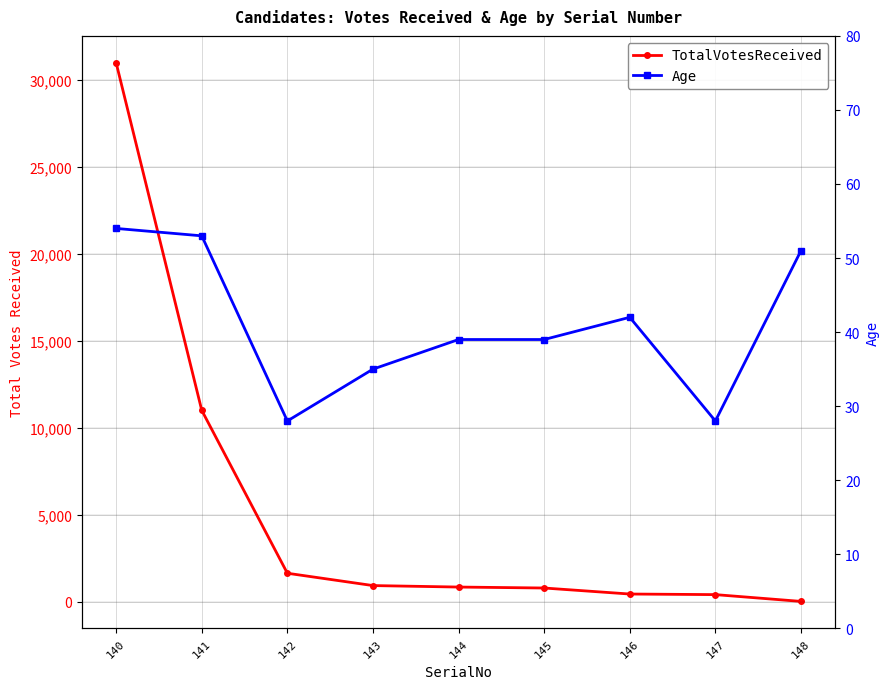

Reading left to right, list all the values displayed in this chart.

TotalVotesReceived: 140=30973	141=10993	142=1626	143=917	144=832	145=777	146=431	147=397	148=7
Age: 140=54	141=53	142=28	143=35	144=39	145=39	146=42	147=28	148=51